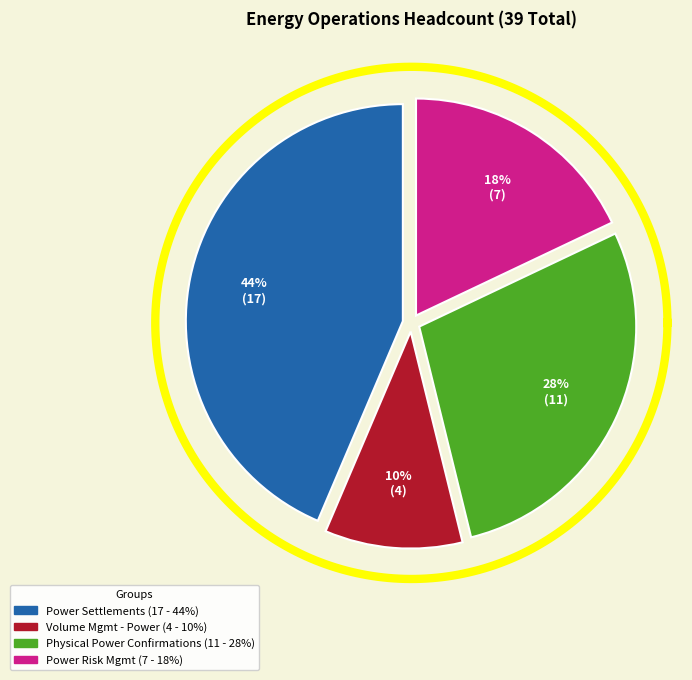

Is it true that Volume Mgmt - Power is 16% of the pie?

False